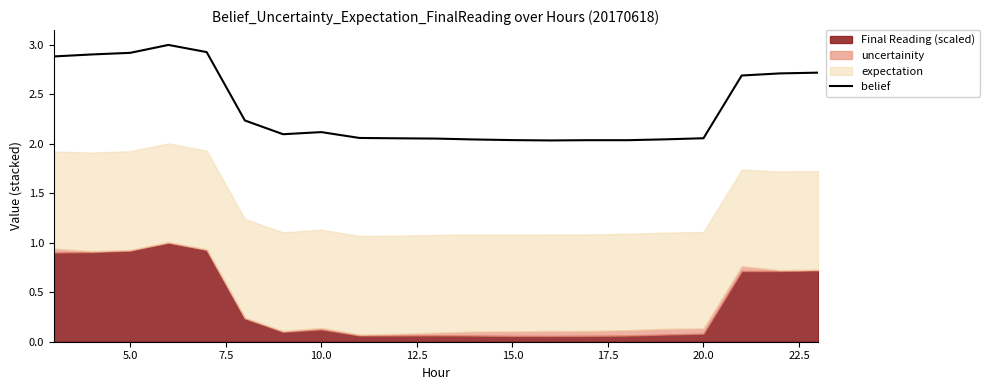

Reading left to right, extract all data points from this chart.

2.9	2.9	2.9	3.0	2.9	2.2	2.1	2.1	2.1	2.1	2.1	2.0	2.0	2.0	2.0	2.0	2.0	2.1	2.7	2.7	2.7